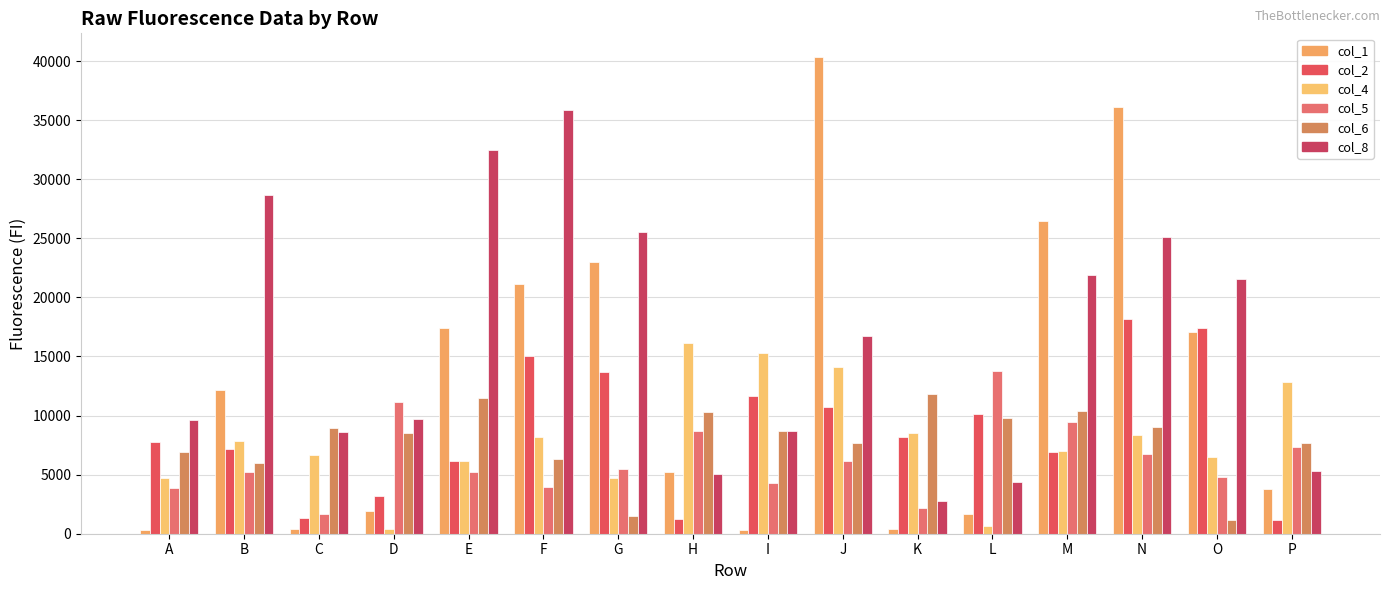

Which has a higher value, K or I?

K